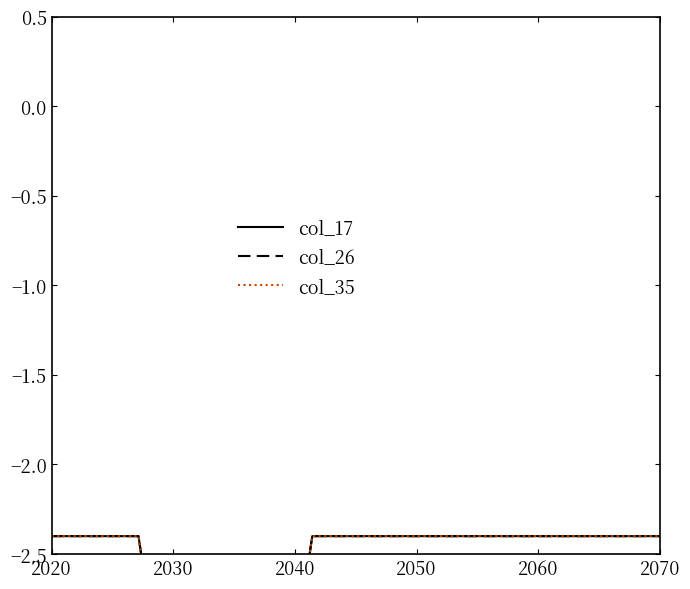

Reading left to right, extract all data points from this chart.

col_17: -2.4	-2.4	-5.7	-2.4	-2.4	-2.4	-2.4	-2.4
col_26: -2.4	-2.4	-5.7	-2.4	-2.4	-2.4	-2.4	-2.4
col_35: -2.4	-2.4	-5.7	-2.4	-2.4	-2.4	-2.4	-2.4